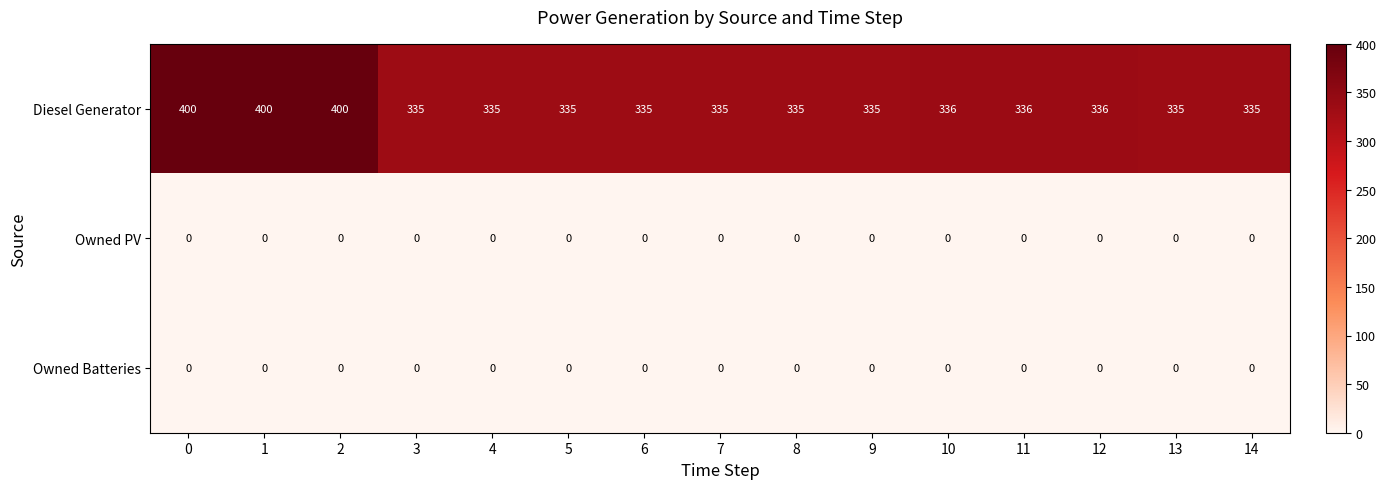

The value of Diesel Generator at 3 is 335. True or false?

True